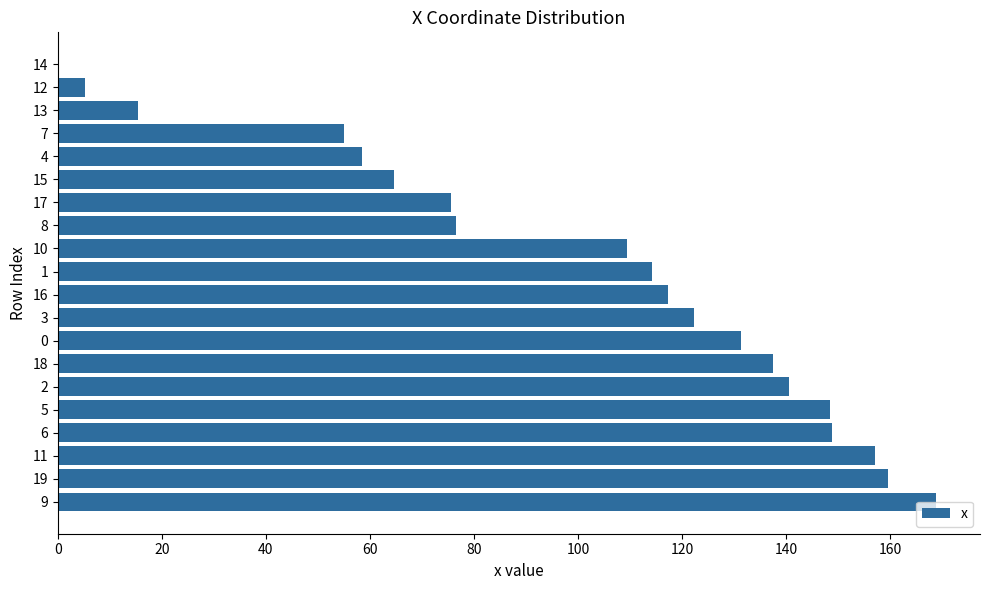

The chart shows a value of 83.4 at 14. True or false?

False